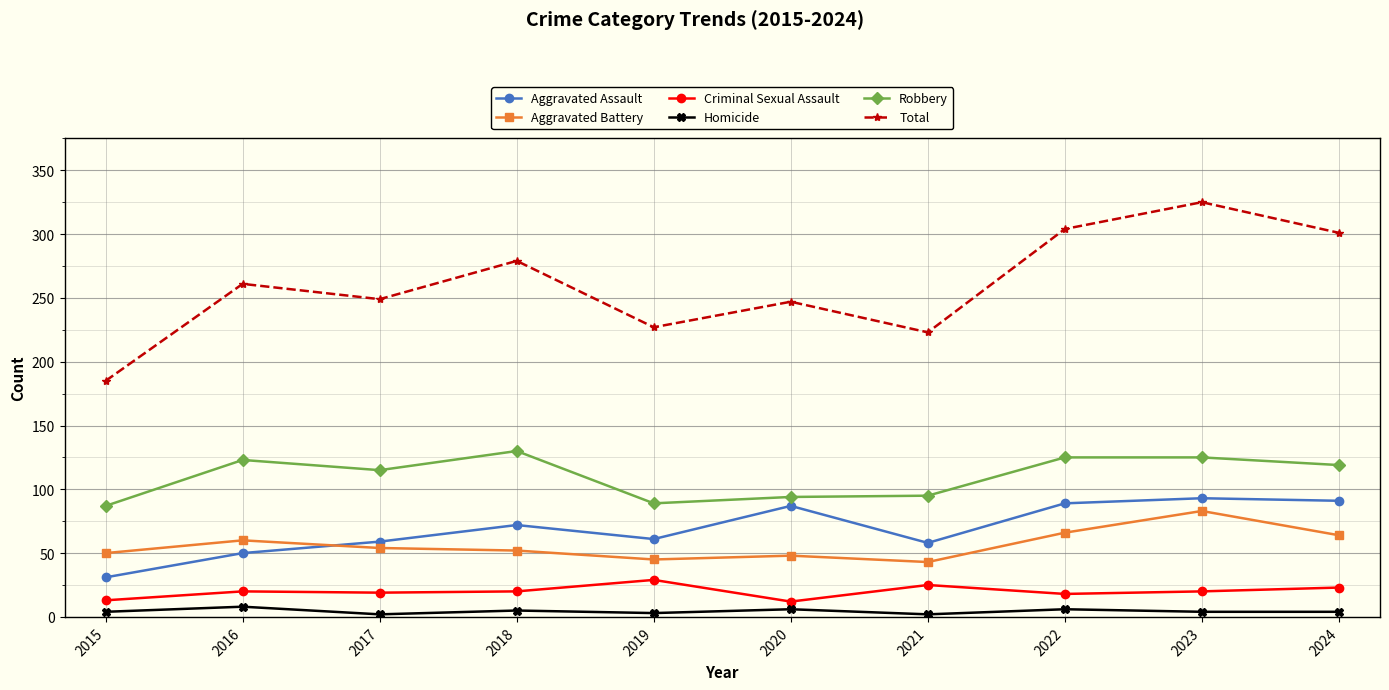

True or false: Homicide and Aggravated Battery intersect in this chart.

False